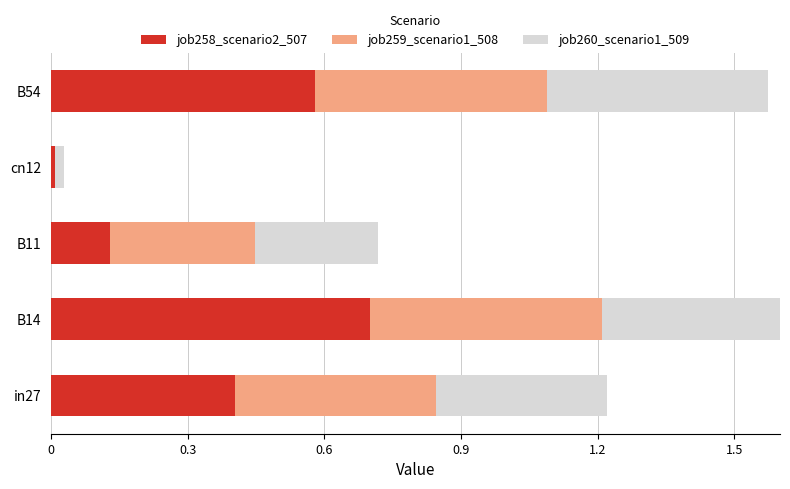

What is the sum of all job258_scenario2_507 values?

1.8